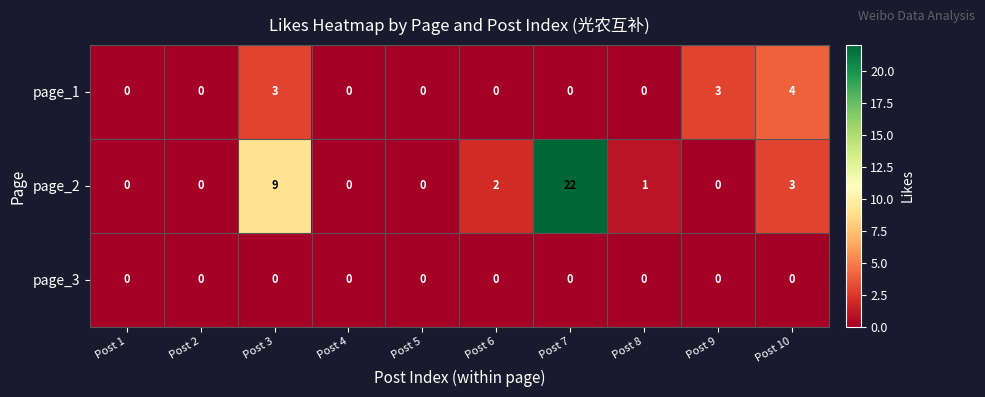

How many page_1 values are between 0 and 3?

9